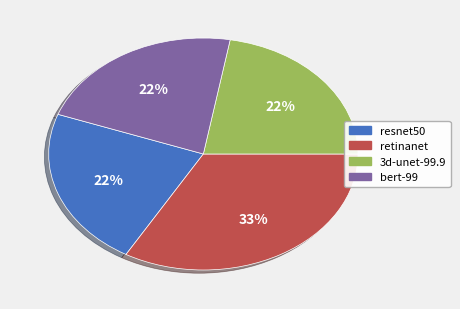

Between retinanet and 3d-unet-99.9, which is larger?

retinanet